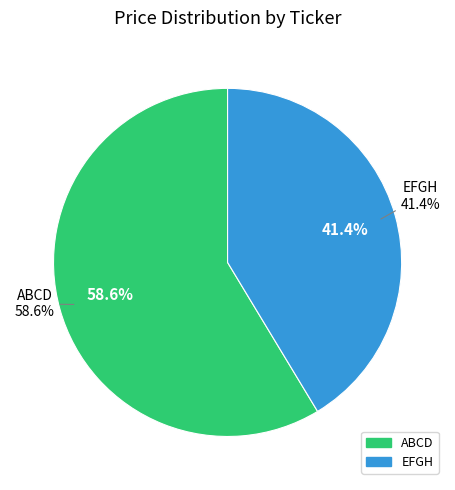

Is it true that EFGH is 41% of the pie?

True